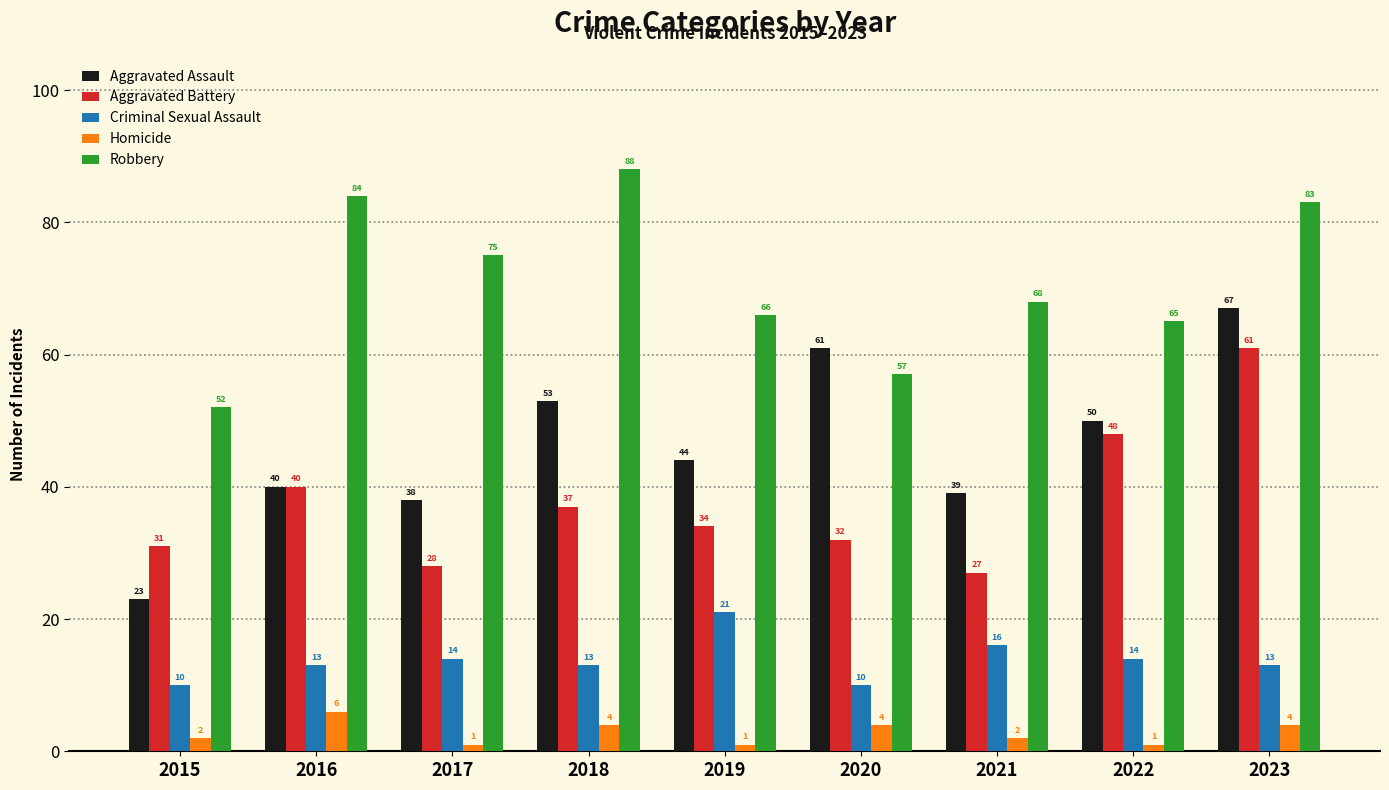

What is the minimum value shown in the chart?

1